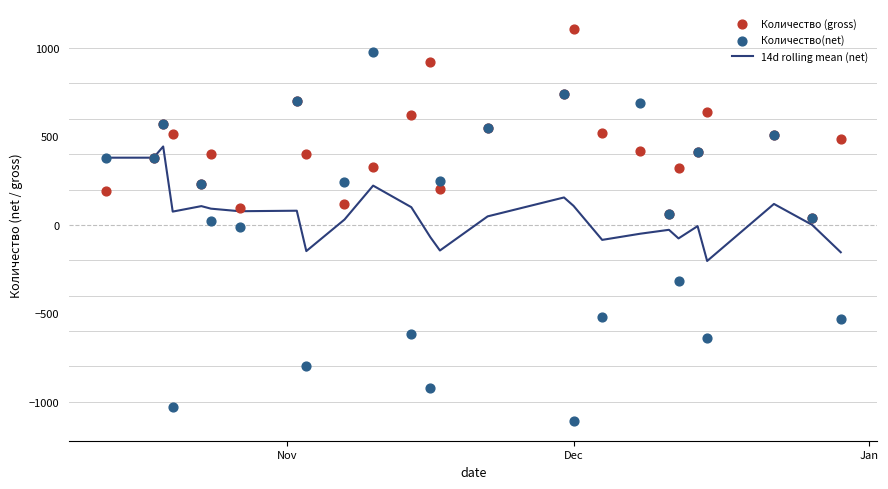

Which series has the widest spread of Y values?

Количество(net)